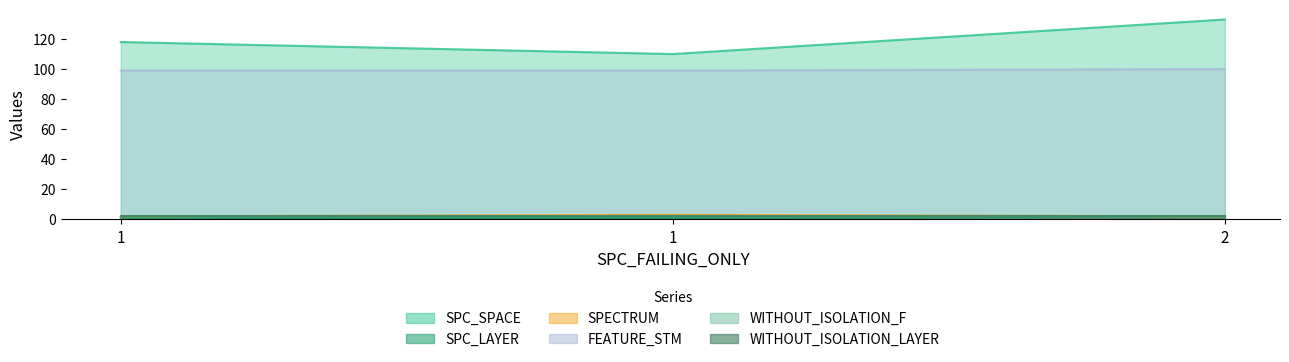

List the labels in order of SPECTRUM value, smallest first.

1, 2, 1